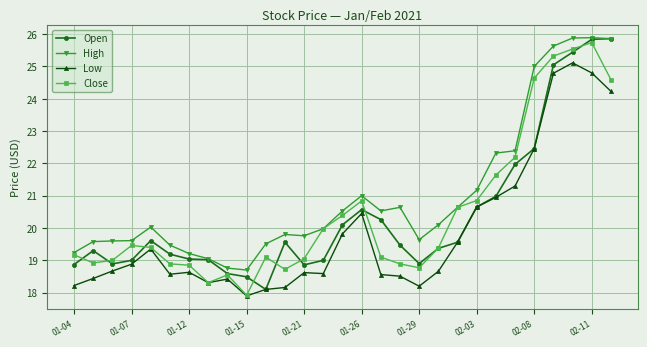

What is the average value of the Low series?

19.9